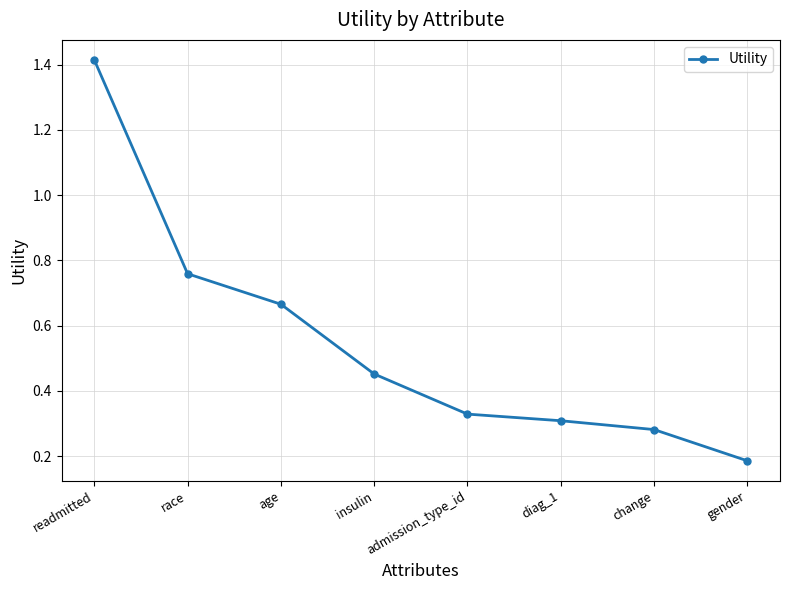

Which has a higher value, diag_1 or readmitted?

readmitted